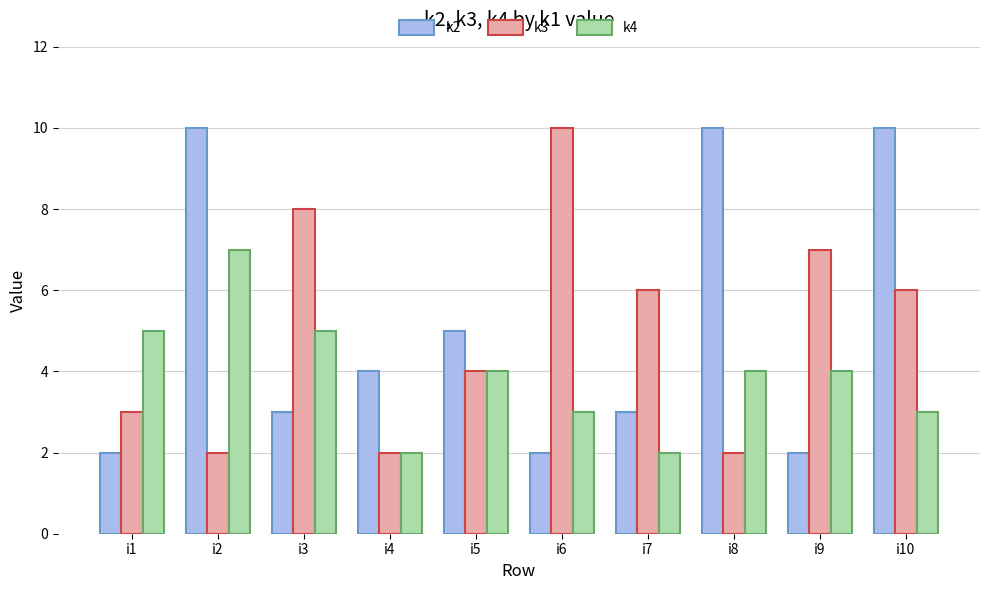

Between i4 and i9, which series saw the biggest shift?

k3